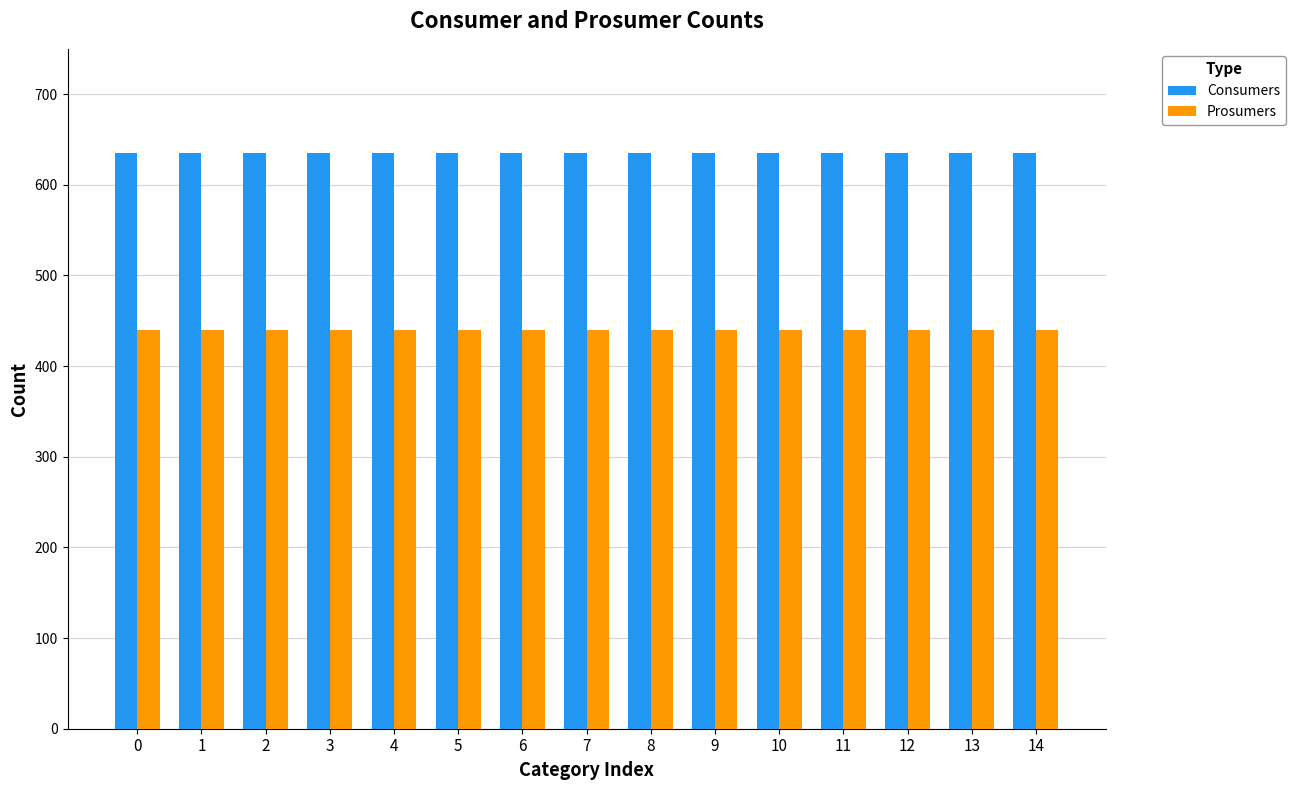

What value does the Consumers series have at 3?

635